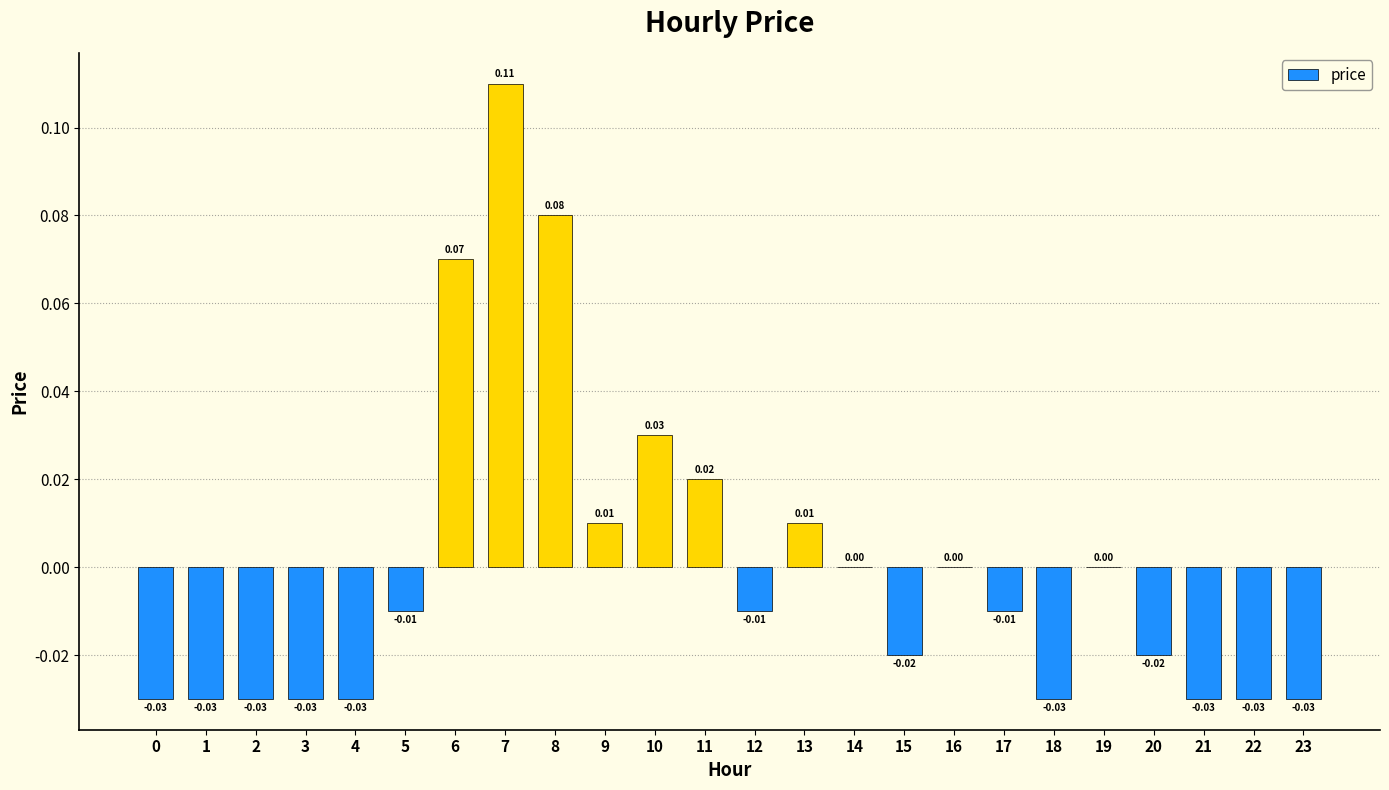

Which has a higher value, 5 or 19?

19